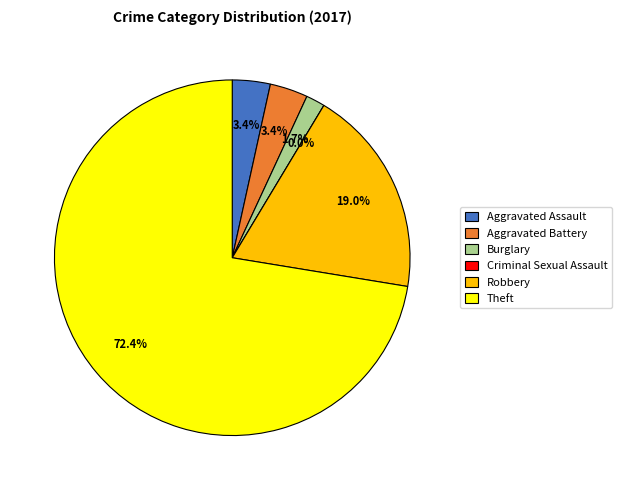

Is there any slice that represents more than half of the pie?

Yes